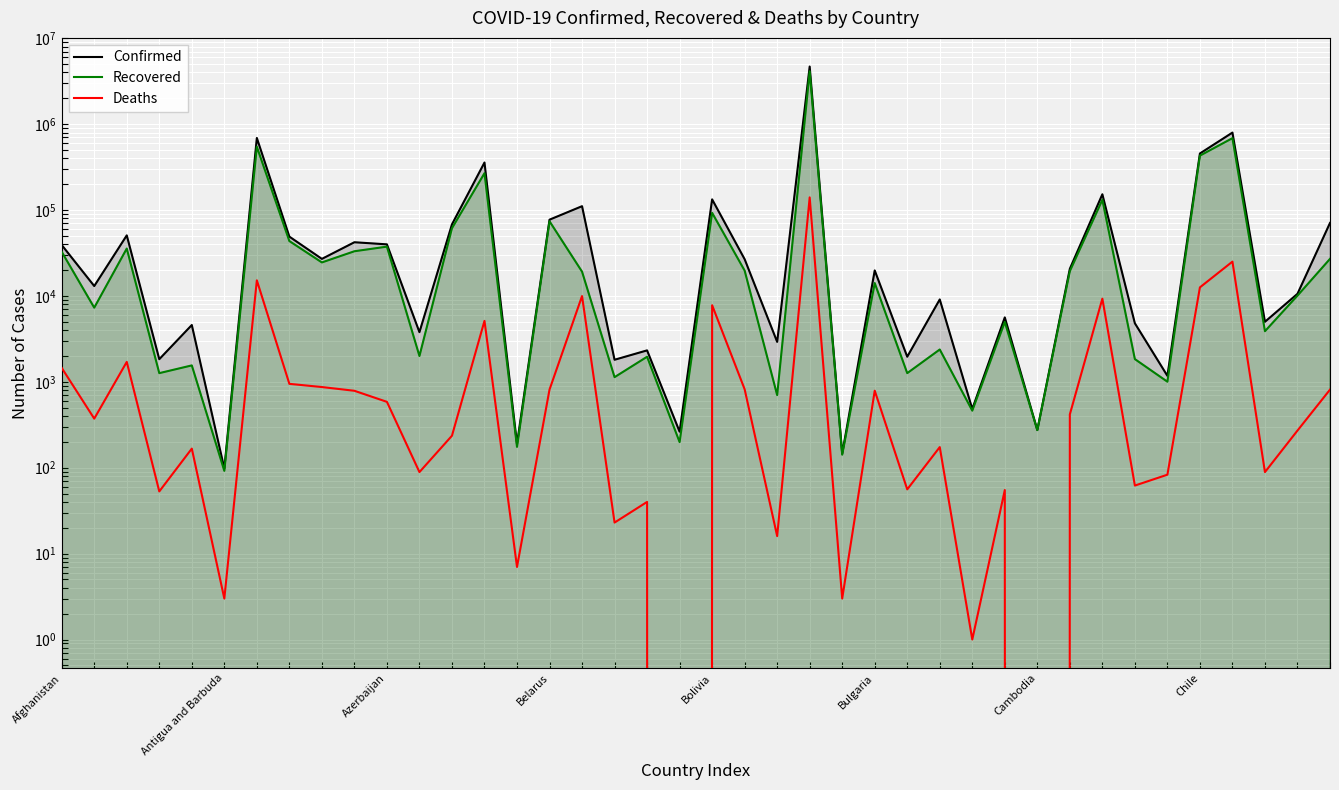

What are all the series names shown in the legend?

Confirmed, Recovered, Deaths